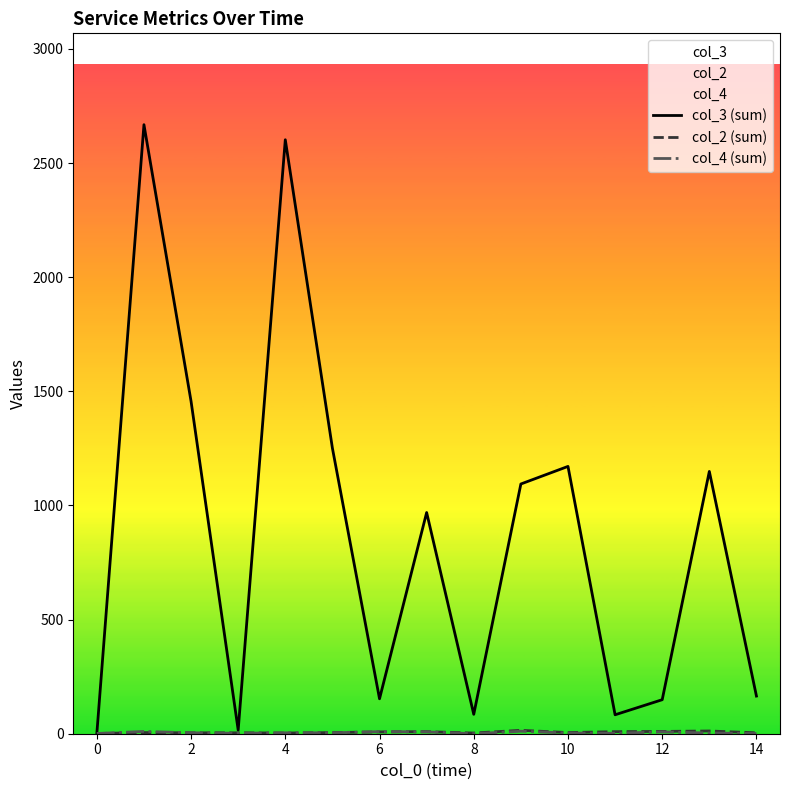

The col_3 (sum) series shows 85 at 8. True or false?

True